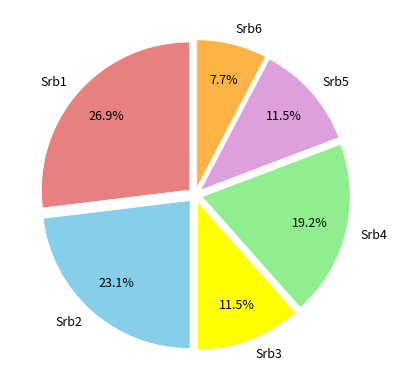

Is there any slice that represents more than half of the pie?

No